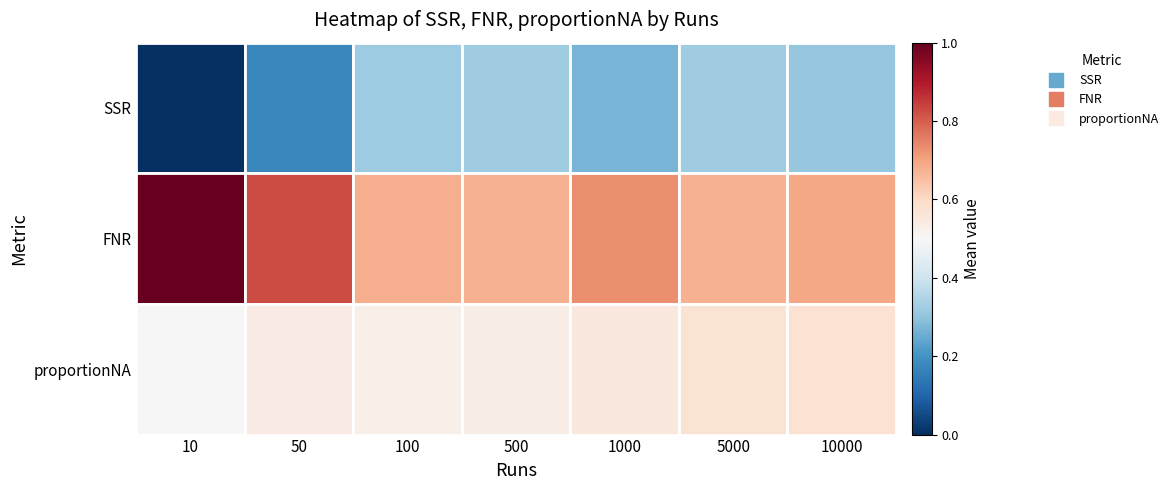

Reading right to left, list all the values displayed in this chart.

SSR: 0.3	0.3	0.3	0.3	0.3	0.2	0.0
FNR: 0.7	0.7	0.7	0.7	0.7	0.8	1.0
proportionNA: 0.6	0.6	0.6	0.5	0.5	0.5	0.5